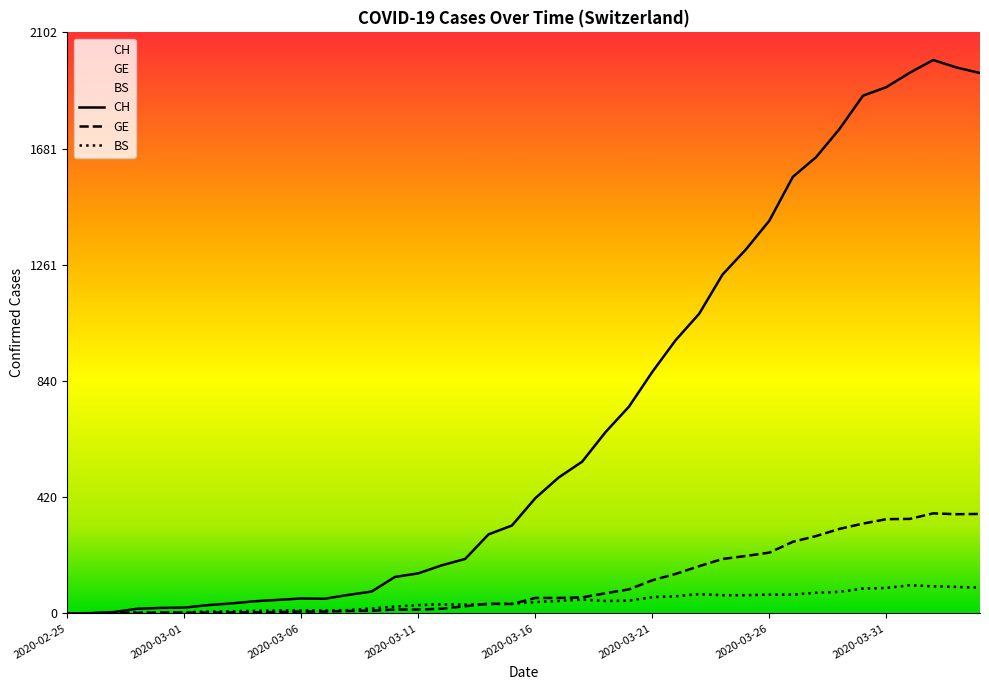

True or false: CH and GE intersect in this chart.

False